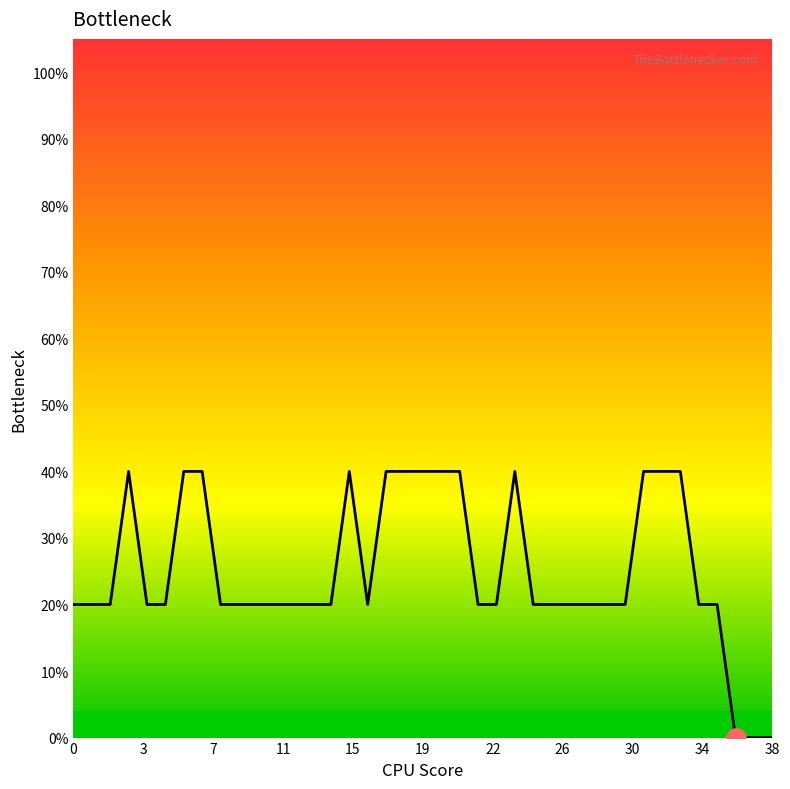

Reading left to right, list all the values displayed in this chart.

0.2	0.2	0.2	0.4	0.2	0.2	0.4	0.4	0.2	0.2	0.2	0.2	0.2	0.2	0.2	0.4	0.2	0.4	0.4	0.4	0.4	0.4	0.2	0.2	0.4	0.2	0.2	0.2	0.2	0.2	0.2	0.4	0.4	0.4	0.2	0.2	0.0	0.0	0.0